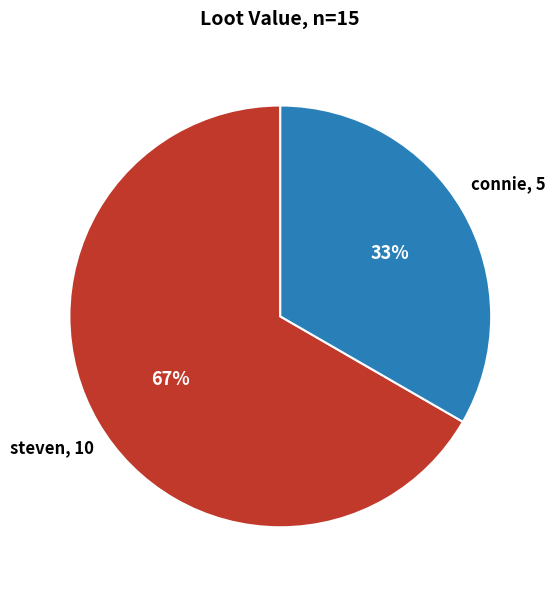

Is there a majority slice in this chart?

Yes